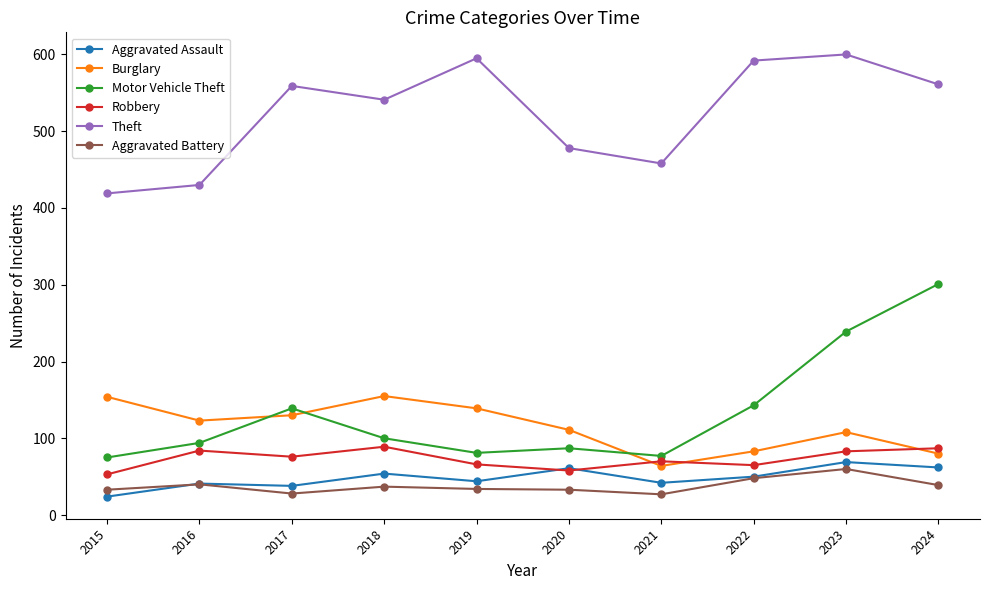

What is the value of the Aggravated Battery point at the 6th from the left?

33